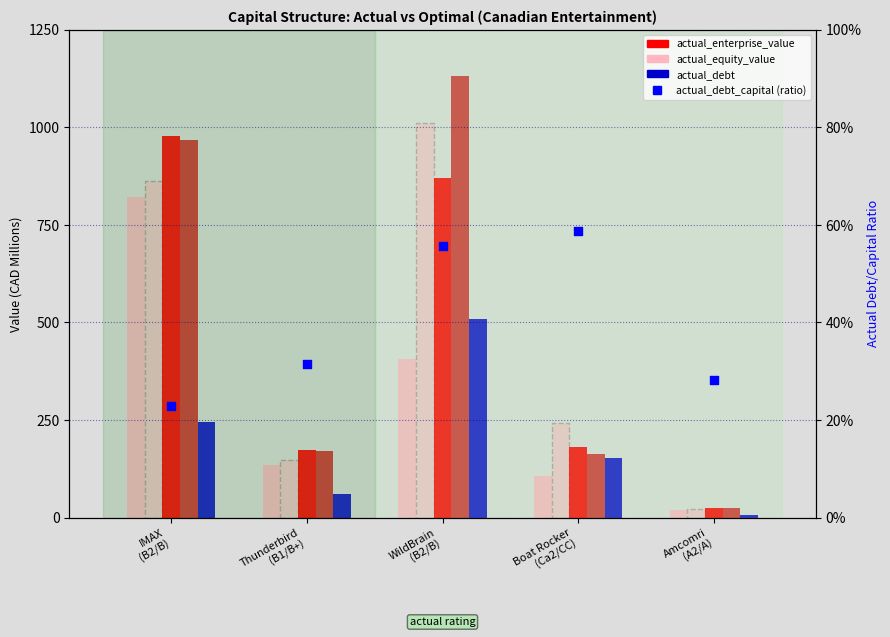

Which series has the largest total across all categories?

optimal_enterprise_value